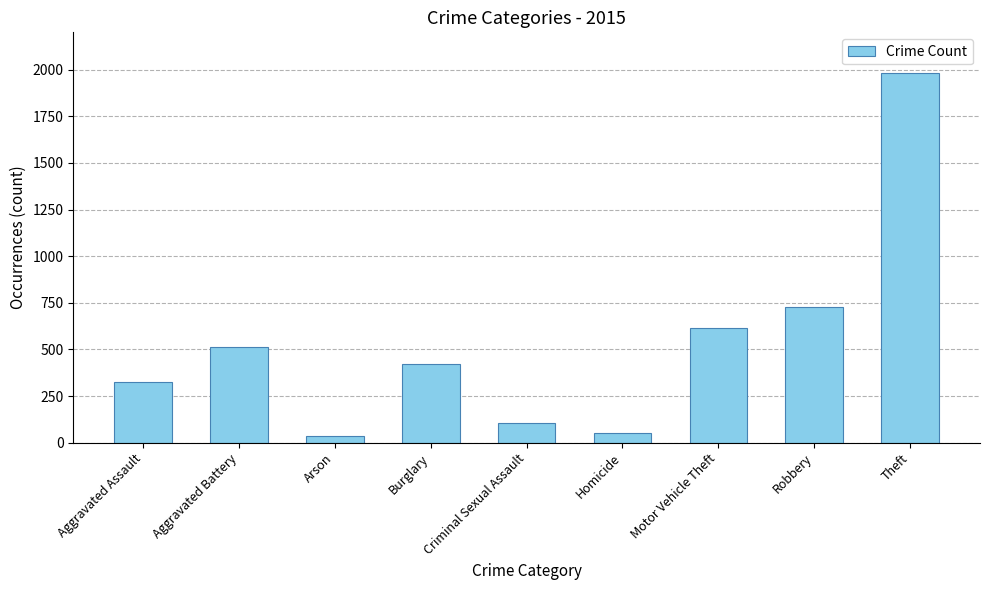

What is the average value?

530